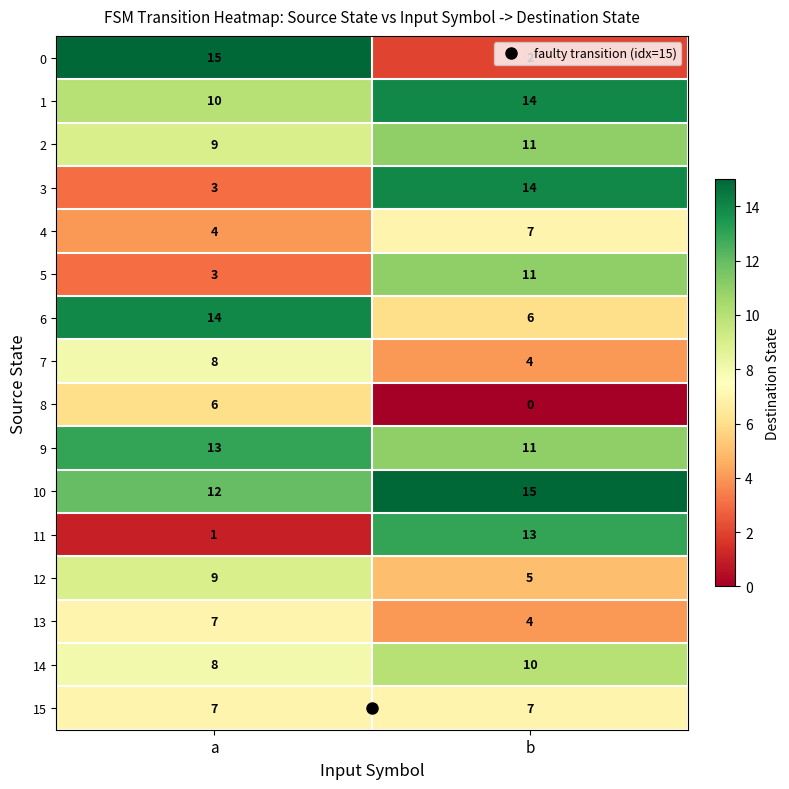

What is the minimum value for 5?

3